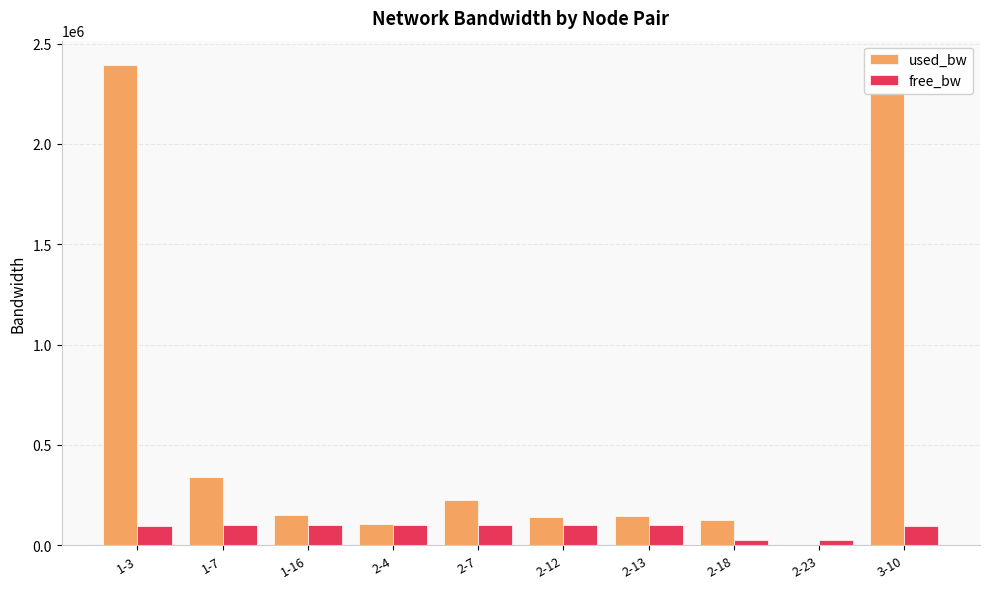

What is the total value across all series at 2-4?

205009.2